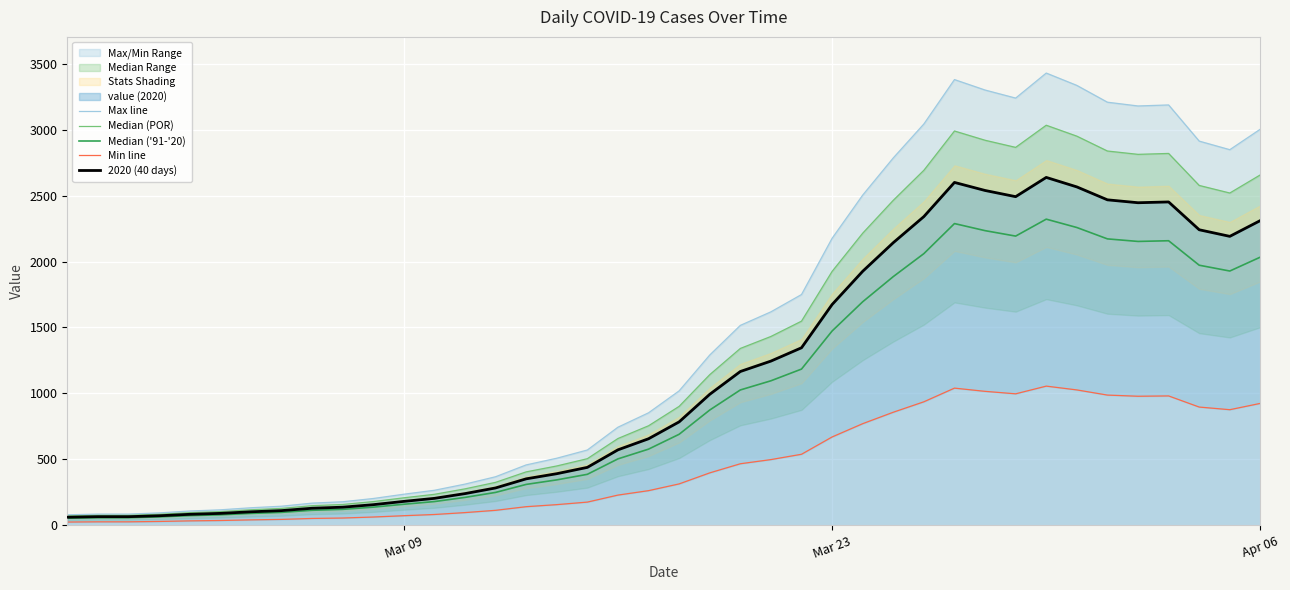

Reading right to left, what are all the values shown in this chart?

Max line: 3004.3	2848.3	2913.3	3187.6	3179.8	3208.4	3335.8	3429.4	3239.6	3300.7	3380.0	3043.3	2785.9	2503.8	2176.2	1749.8	1618.5	1515.8	1290.9	1019.2	852.8	743.6	570.7	508.3	457.6	367.9	312.0	265.2	235.3	202.8	178.1	167.7	144.3	132.6	117.0	107.9	93.6	84.5	84.5	79.3
Median (POR): 2657.6	2519.6	2577.1	2819.8	2812.9	2838.2	2950.9	3033.7	2865.8	2919.8	2990.0	2692.1	2464.4	2214.9	1925.1	1547.9	1431.8	1340.9	1141.9	901.6	754.4	657.8	504.8	449.6	404.8	325.4	276.0	234.6	208.1	179.4	157.5	148.3	127.6	117.3	103.5	95.4	82.8	74.8	74.8	70.1
Median ('91-'20): 2033.7	1928.1	1972.1	2157.8	2152.5	2171.8	2258.1	2321.4	2193.0	2234.3	2288.0	2060.1	1885.8	1694.9	1473.1	1184.5	1095.6	1026.1	873.8	689.9	577.3	503.4	386.3	344.1	309.8	249.0	211.2	179.5	159.3	137.3	120.6	113.5	97.7	89.8	79.2	73.0	63.4	57.2	57.2	53.7
Min line: 924.4	876.4	896.4	980.8	978.4	987.2	1026.4	1055.2	996.8	1015.6	1040.0	936.4	857.2	770.4	669.6	538.4	498.0	466.4	397.2	313.6	262.4	228.8	175.6	156.4	140.8	113.2	96.0	81.6	72.4	62.4	54.8	51.6	44.4	40.8	36.0	33.2	28.8	26.0	26.0	24.4
2020 (40 days): 2311.0	2191.0	2241.0	2452.0	2446.0	2468.0	2566.0	2638.0	2492.0	2539.0	2600.0	2341.0	2143.0	1926.0	1674.0	1346.0	1245.0	1166.0	993.0	784.0	656.0	572.0	439.0	391.0	352.0	283.0	240.0	204.0	181.0	156.0	137.0	129.0	111.0	102.0	90.0	83.0	72.0	65.0	65.0	61.0